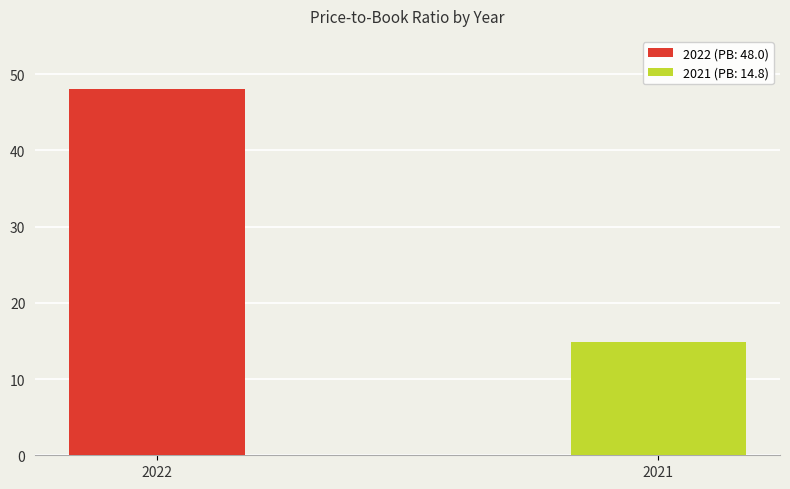

What is the change in value from 2022 to 2021?

-33.2